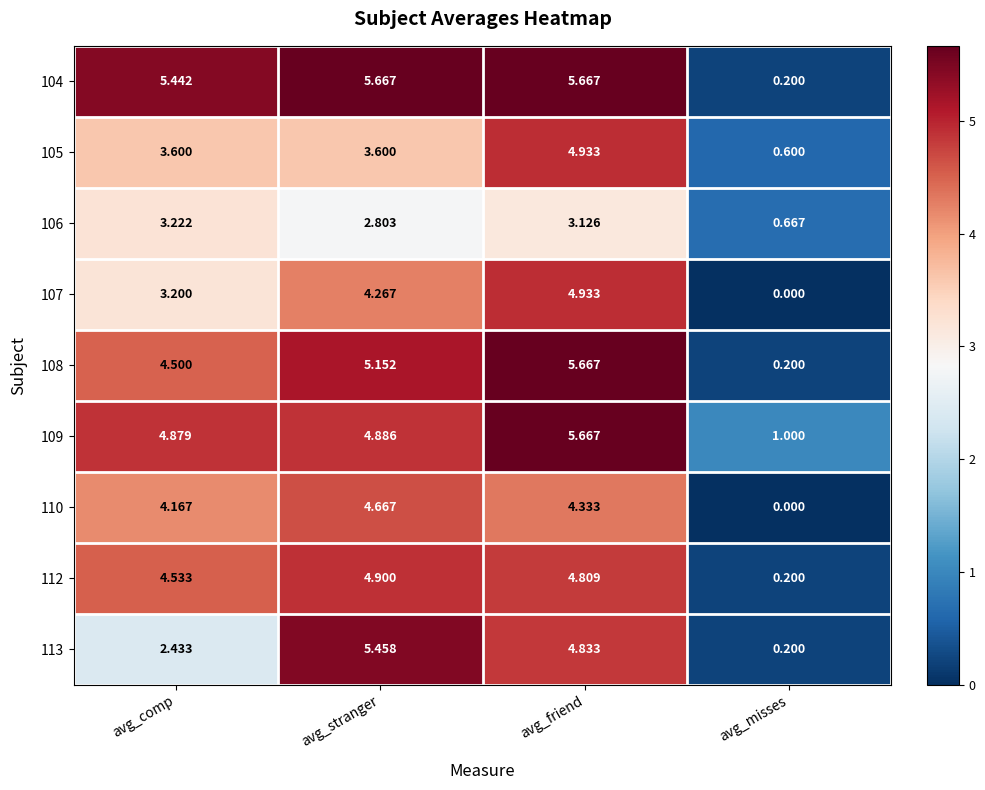

How many distinct data groups are displayed?

9